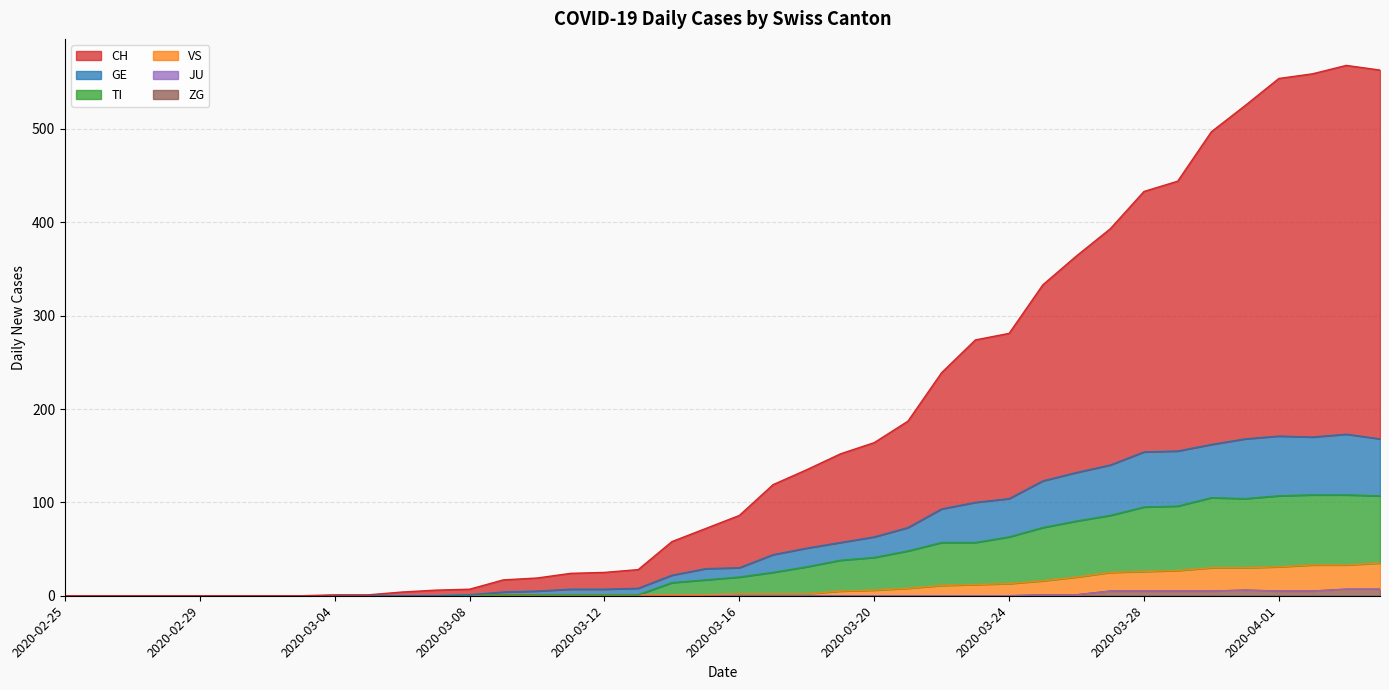

True or false: TI has a value of 108 at 2020-04-02.

True